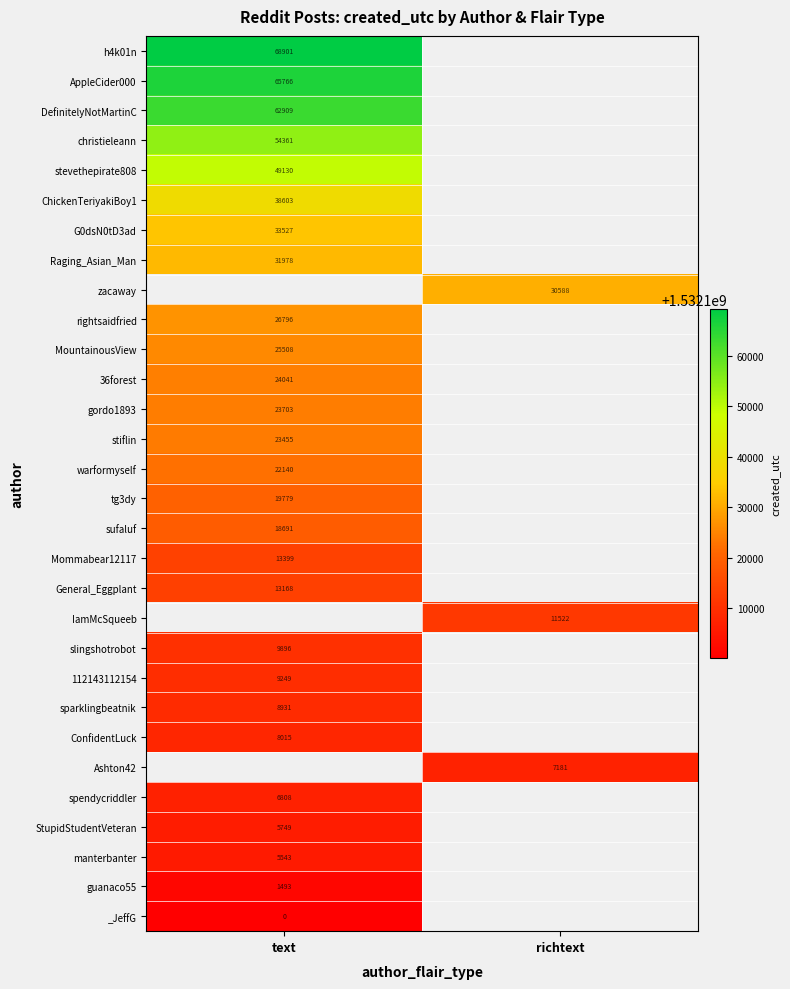

True or false: tg3dy has a value of 26269 at text.

False